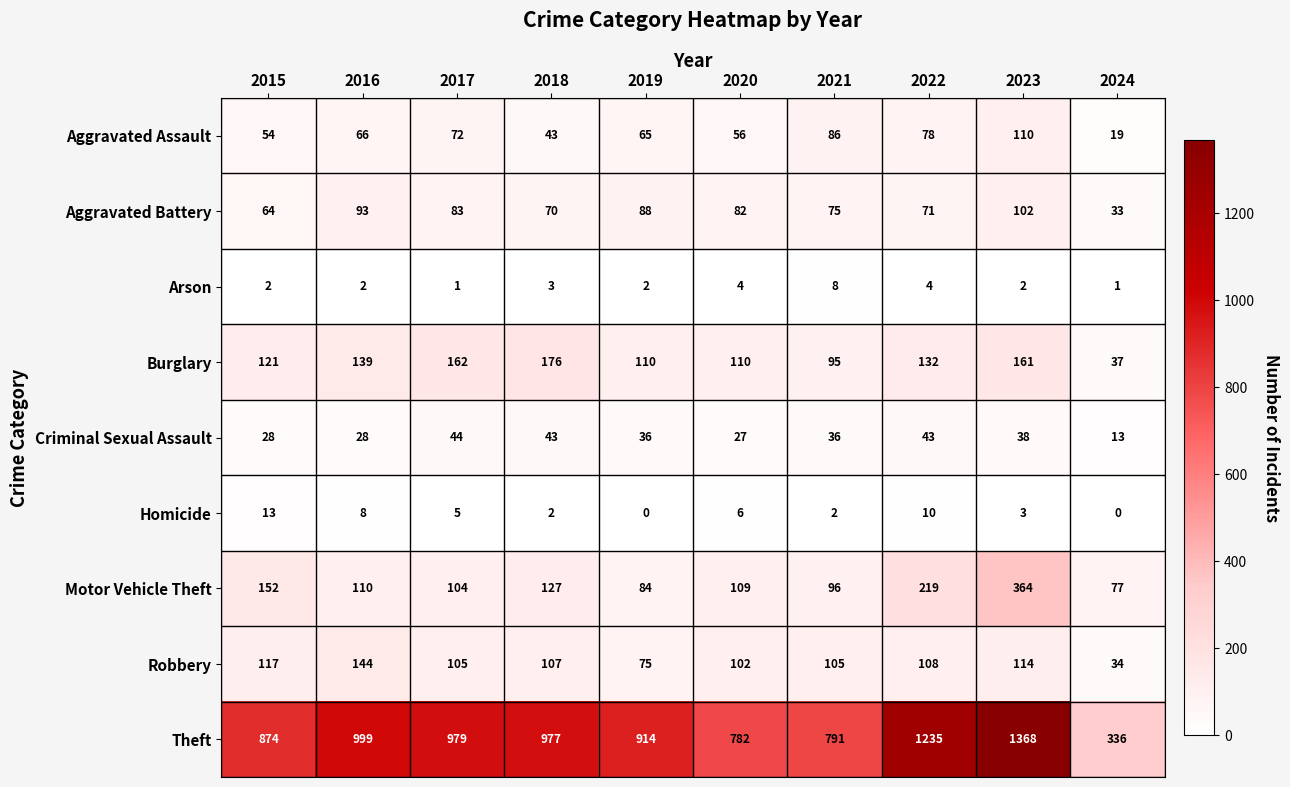

What is the approximate value of Burglary at 2019?

110